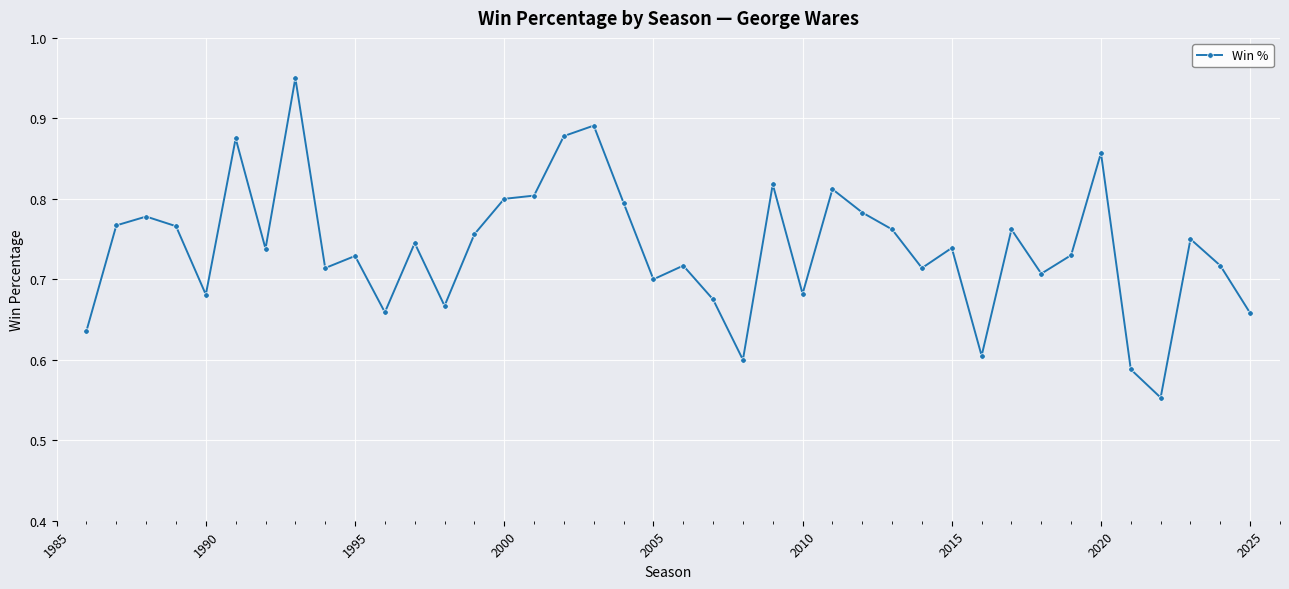

What is the sum of all values?

29.6